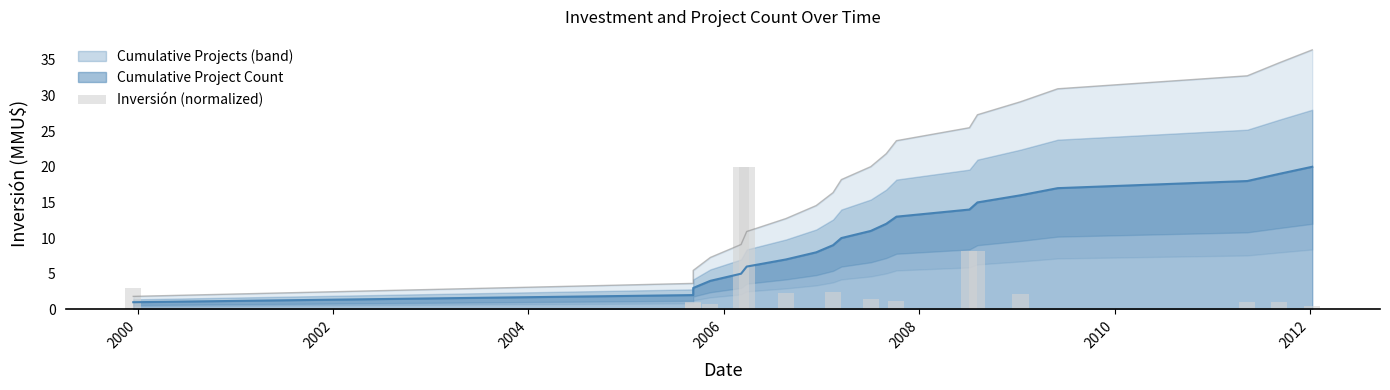

Reading left to right, list all the values displayed in this chart.

3.0	1.0	0.9	0.8	20.0	20.0	2.3	0.0	2.5	0.0	1.5	0.1	1.2	8.2	8.2	2.2	0.1	1.0	1.0	0.5